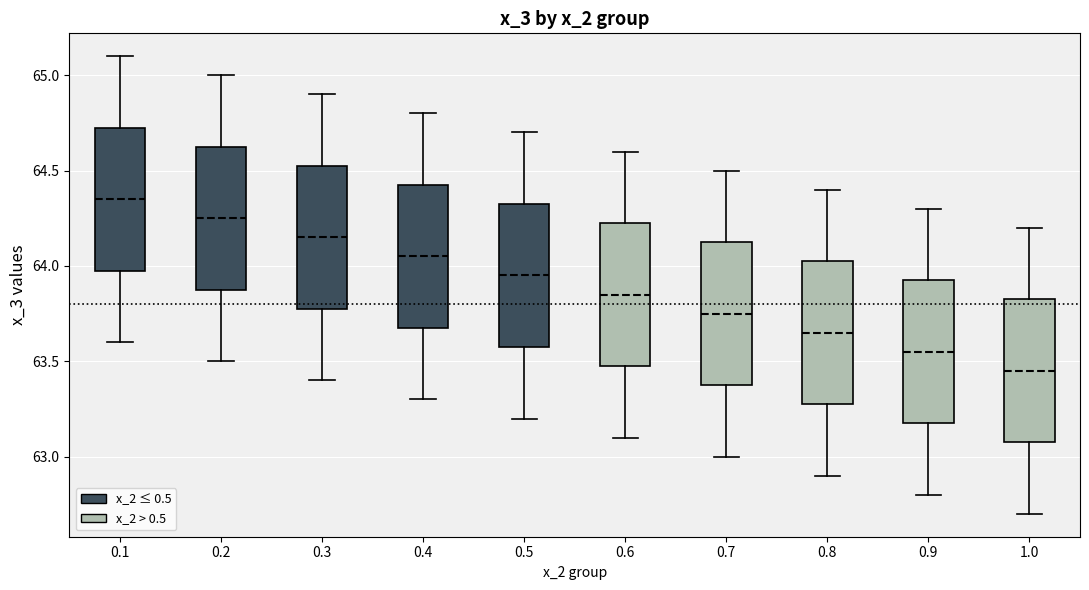

Reading left to right, read every box against the y-axis: the position of its median line, the range the box covers, and the ends of its whiskers. The values are not printed on the chart, so give them approximately, as read against the axis.

0.1: median 64.35, box 64.00 to 64.75, whiskers 63.60 to 65.10
0.2: median 64.25, box 63.90 to 64.65, whiskers 63.50 to 65.00
0.3: median 64.15, box 63.80 to 64.55, whiskers 63.40 to 64.90
0.4: median 64.05, box 63.70 to 64.45, whiskers 63.30 to 64.80
0.5: median 63.95, box 63.60 to 64.35, whiskers 63.20 to 64.70
0.6: median 63.85, box 63.50 to 64.25, whiskers 63.10 to 64.60
0.7: median 63.75, box 63.40 to 64.15, whiskers 63.00 to 64.50
0.8: median 63.65, box 63.30 to 64.05, whiskers 62.90 to 64.40
0.9: median 63.55, box 63.20 to 63.95, whiskers 62.80 to 64.30
1.0: median 63.45, box 63.10 to 63.85, whiskers 62.70 to 64.20